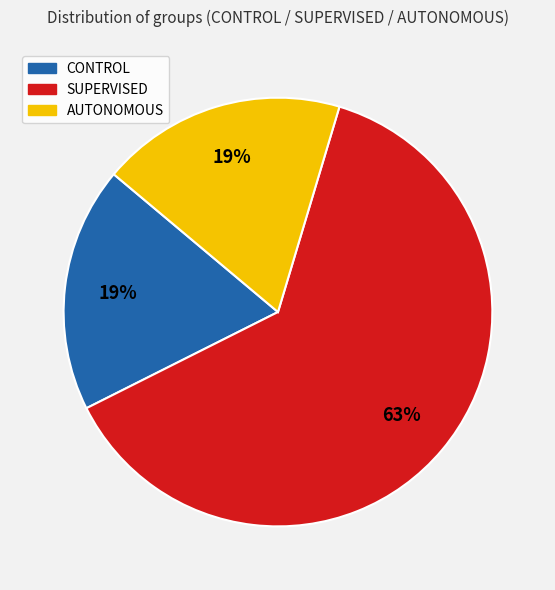

To the nearest percent, what portion does AUTONOMOUS represent?

19%